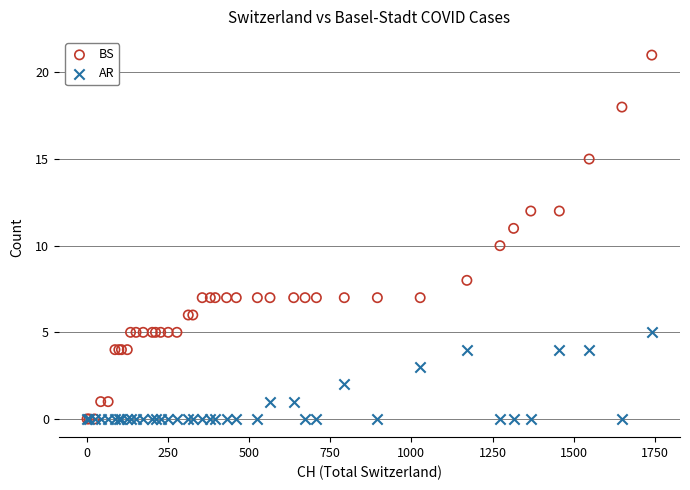

What are all the series names shown in the legend?

BS, AR